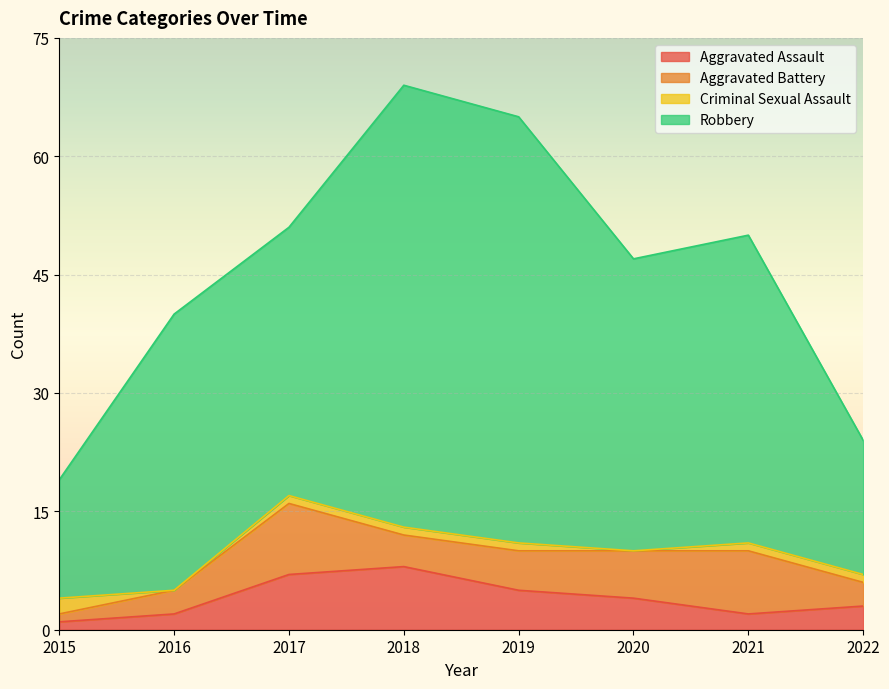

Does the chart display data point markers on the line(s)?

No